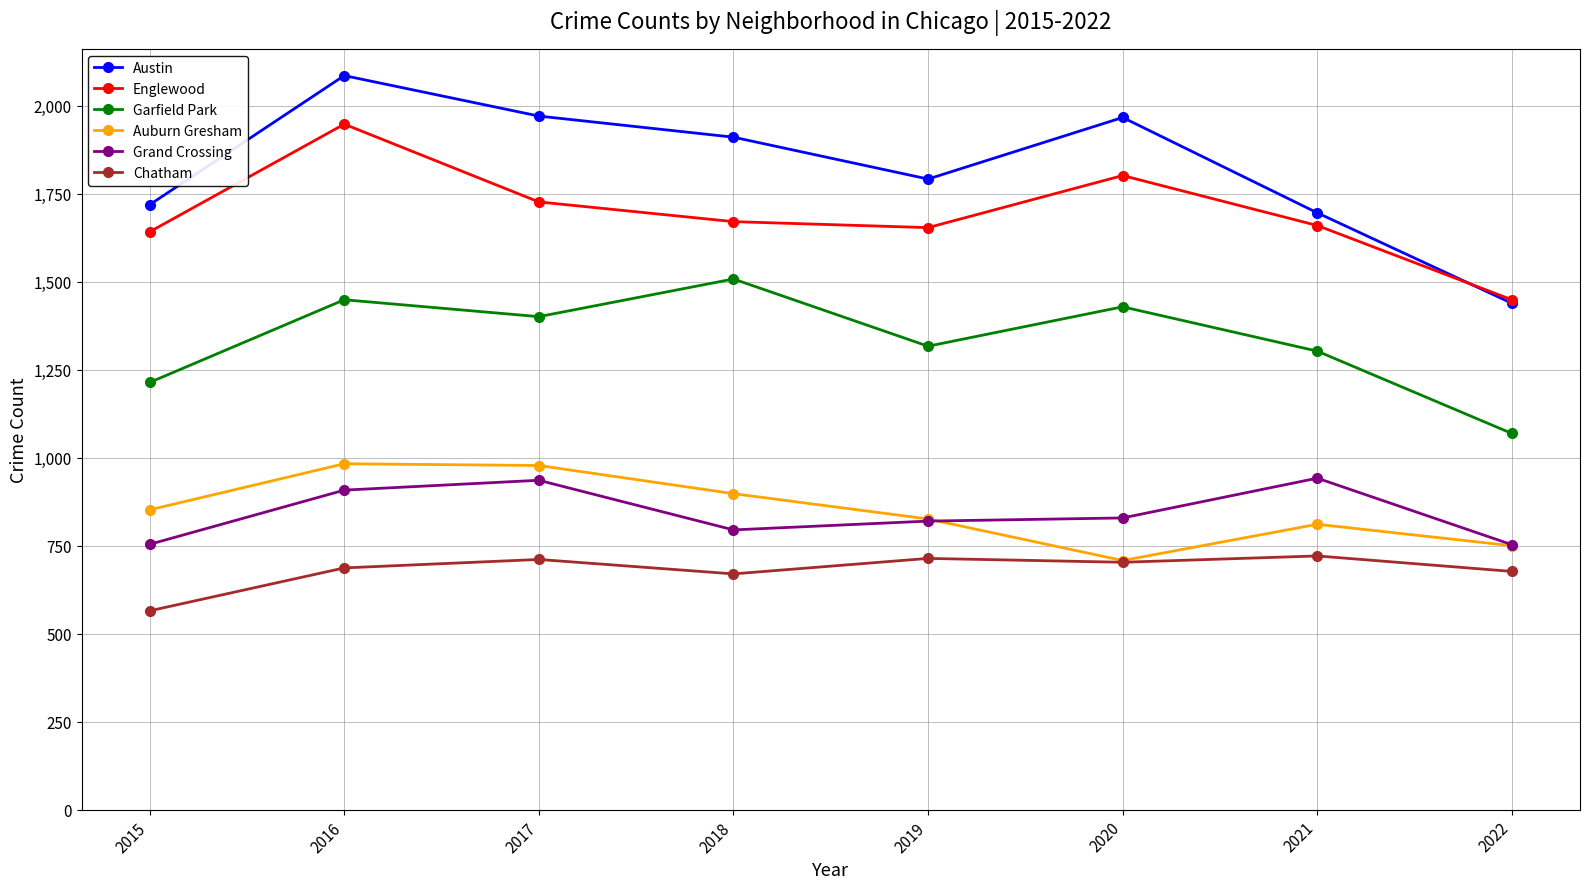

Which category has the lowest value in the Austin series?

2022